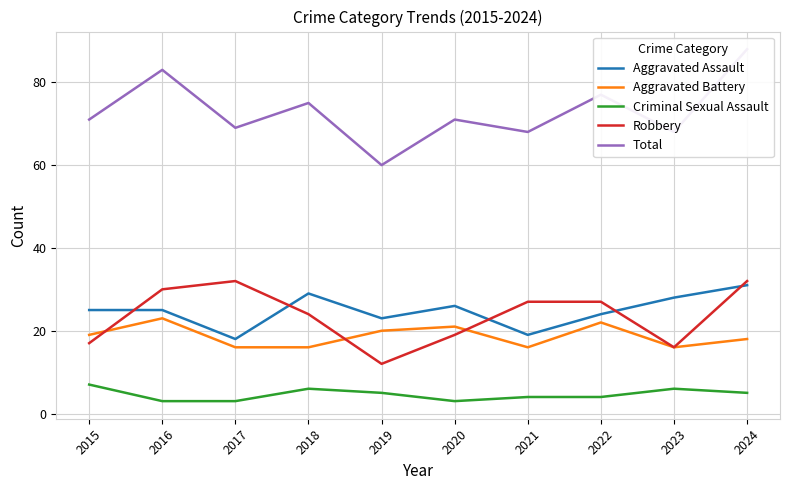

Which label corresponds to the largest value in the chart?

2024